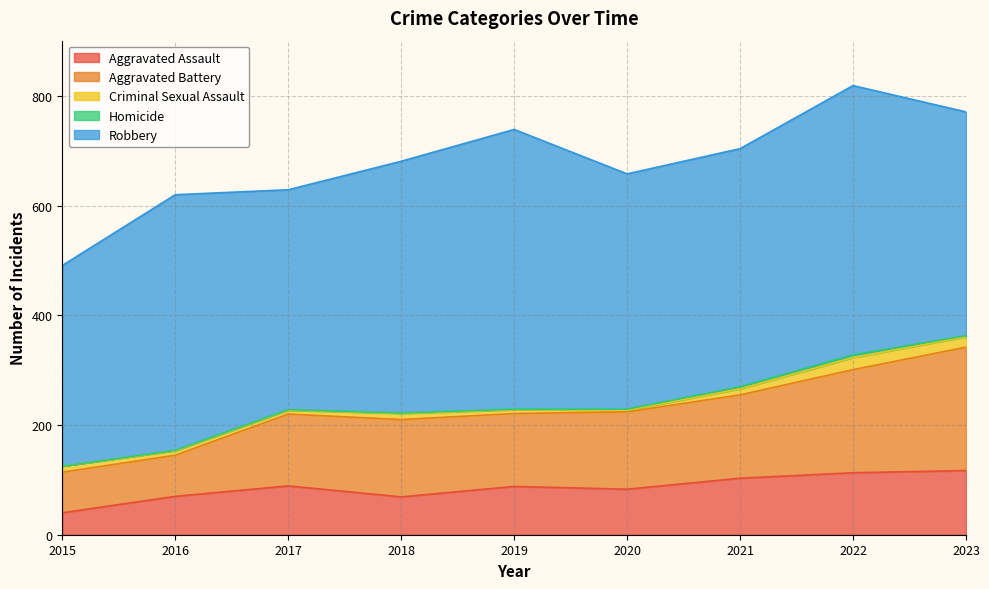

Between 2015 and 2017, which series saw the biggest shift?

Aggravated Battery